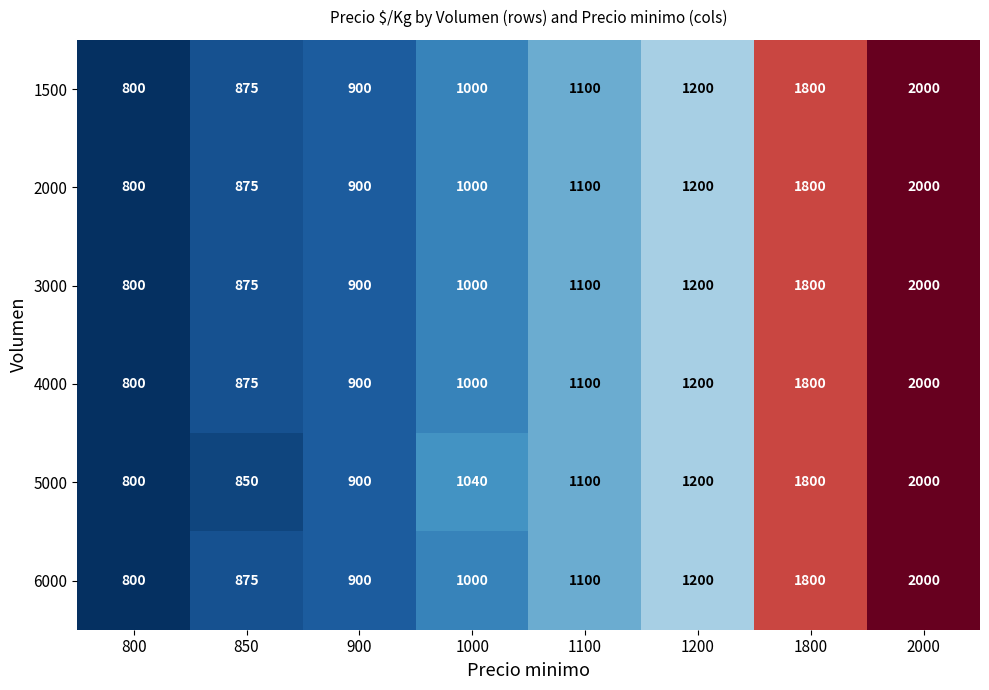

How many categories are shown in the chart?

8